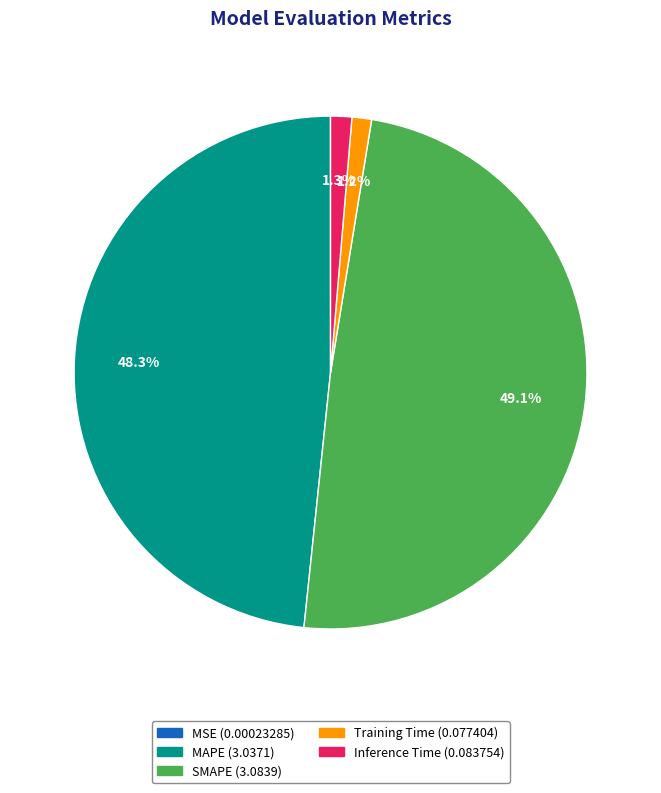

Which has a higher value, MAPE or Inference Time?

MAPE